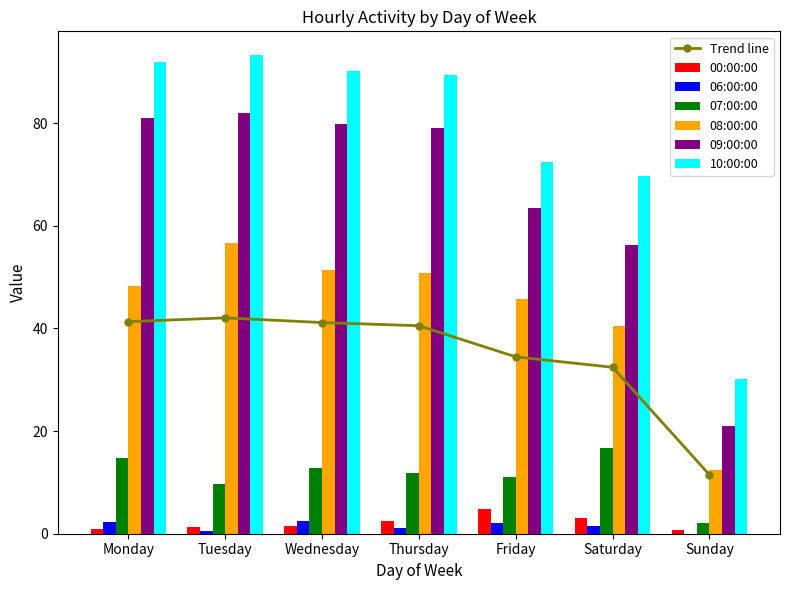

What is the sum of all 07:00:00 values?

78.8